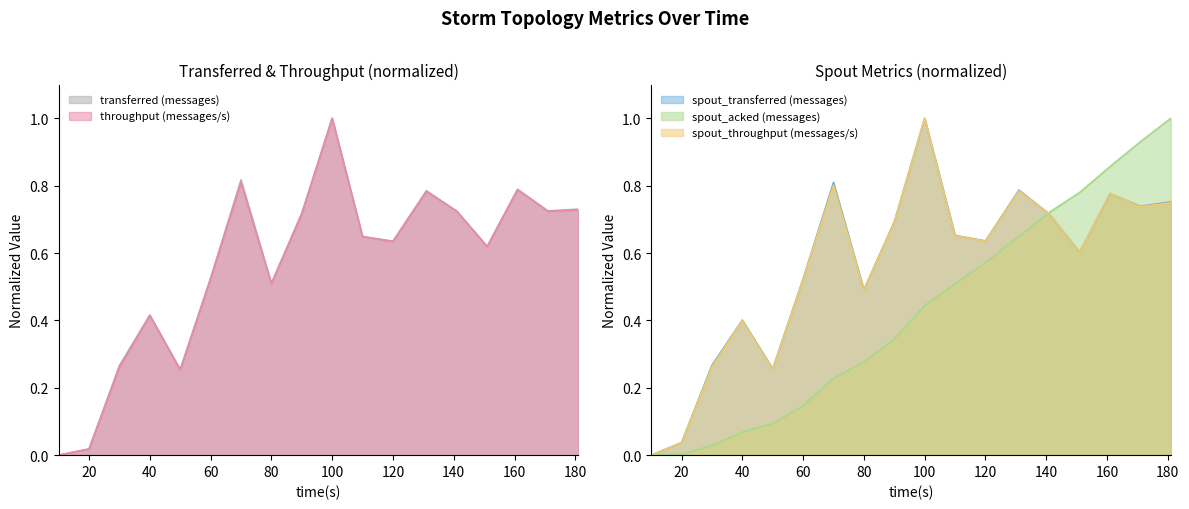

What is the sum of the throughput (messages/s) values at 131 and 40?

1.2